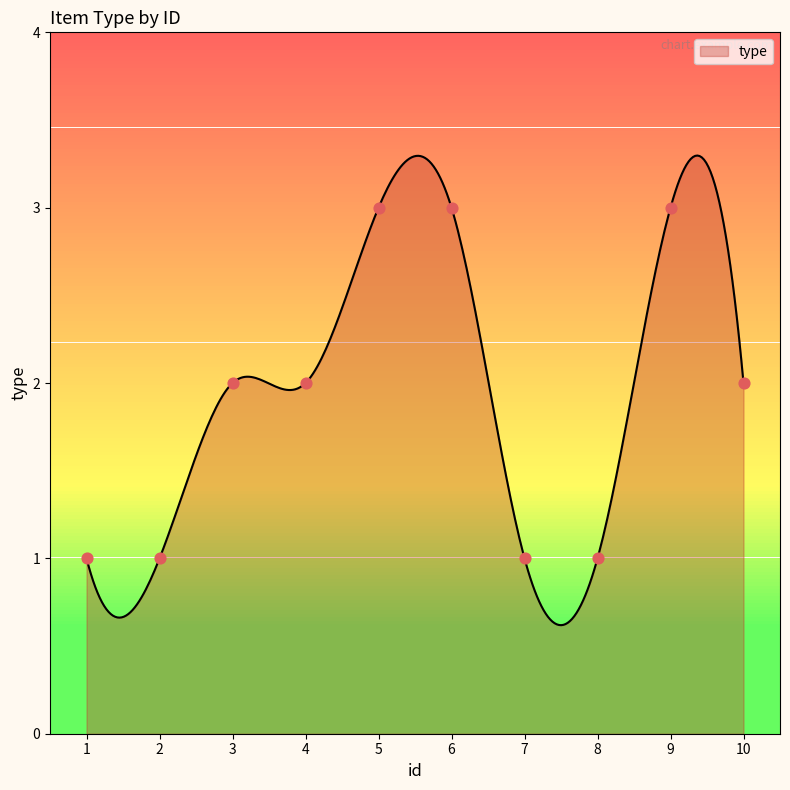

Between 2 and 1, which is larger?

2